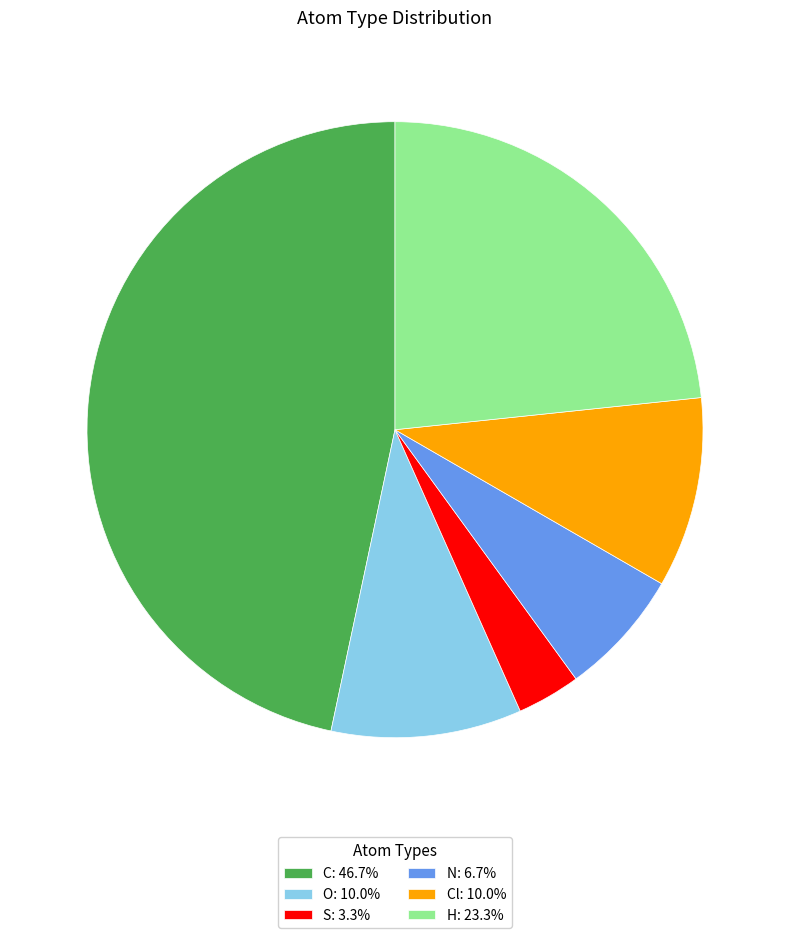

Is there any slice that represents more than half of the pie?

No